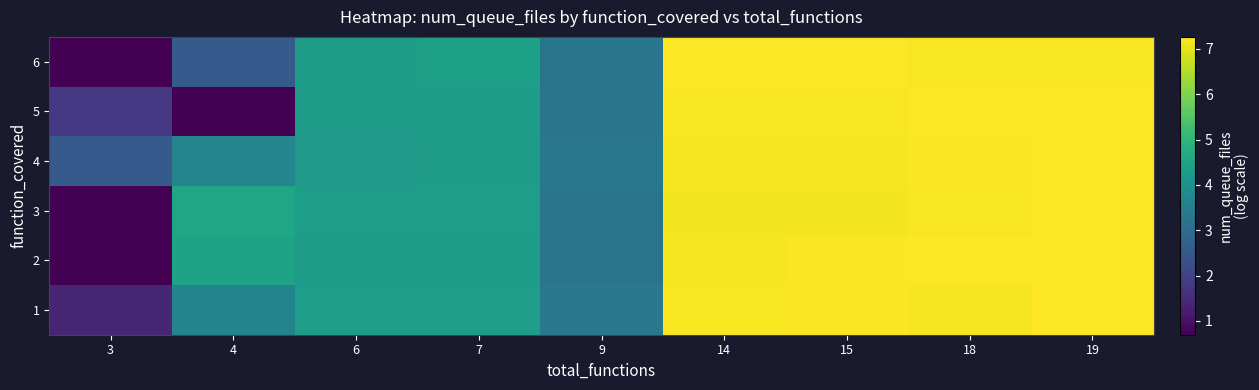

What is the maximum value shown in the chart?

7.3